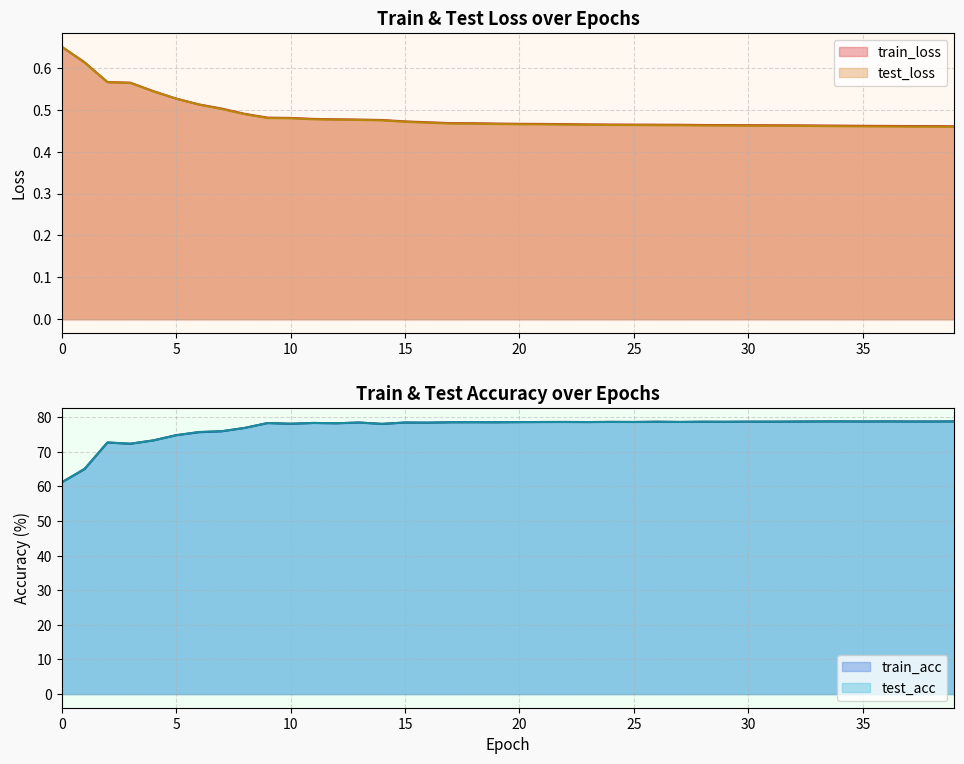

How many categories are shown in the chart?

40